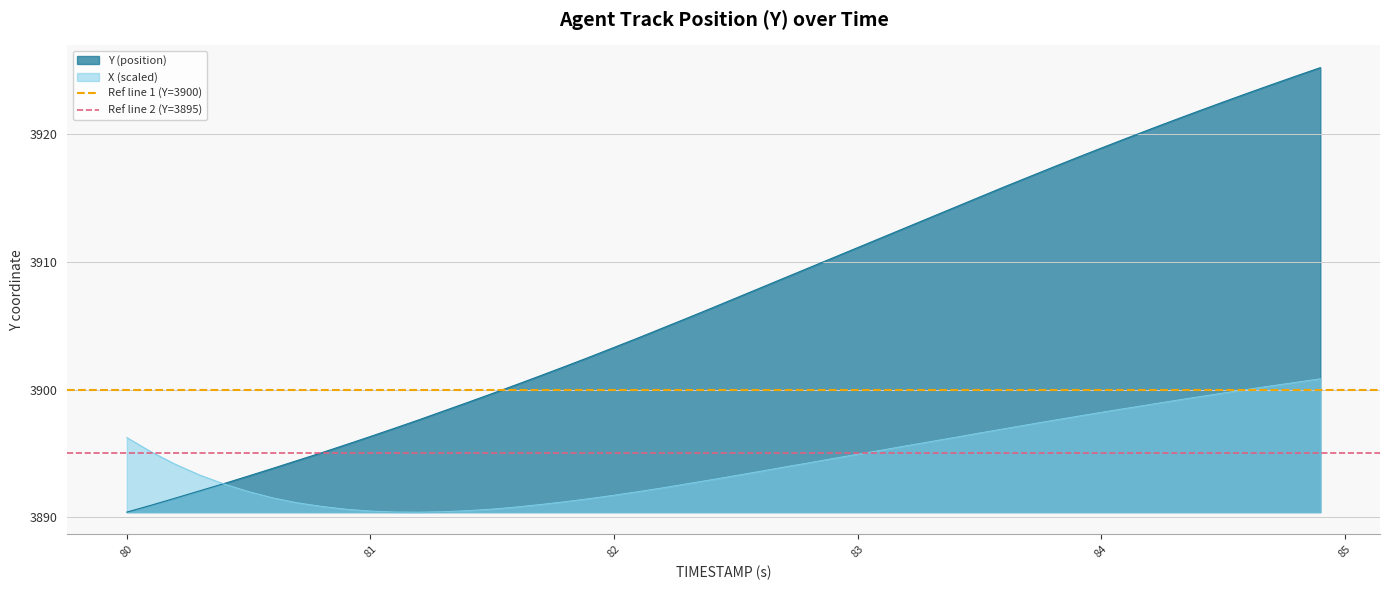

What is the lowest value of the Y (position) series?

3890.4